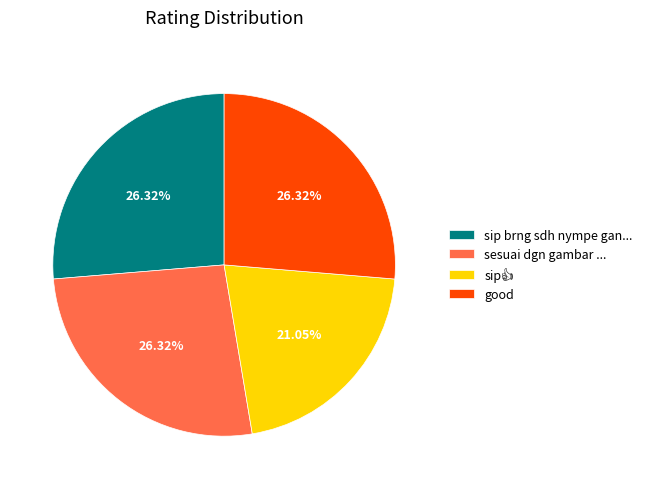

Approximately how many times larger is the value at sip brng sdh nympe gan... compared to sesuai dgn gambar ...?

1.0